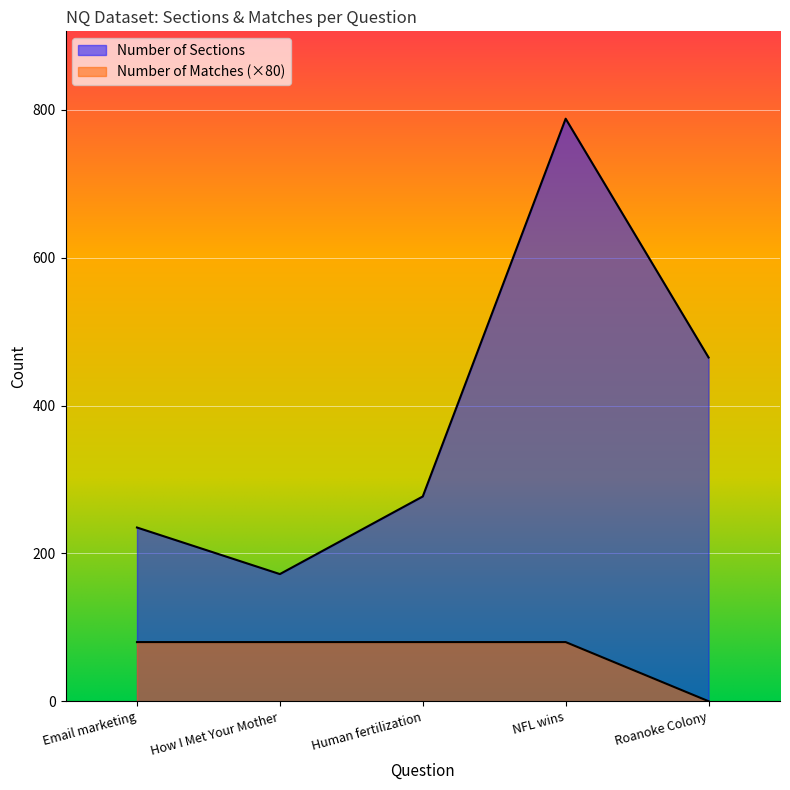

What are all the series names shown in the legend?

Number of Sections, Number of Matches